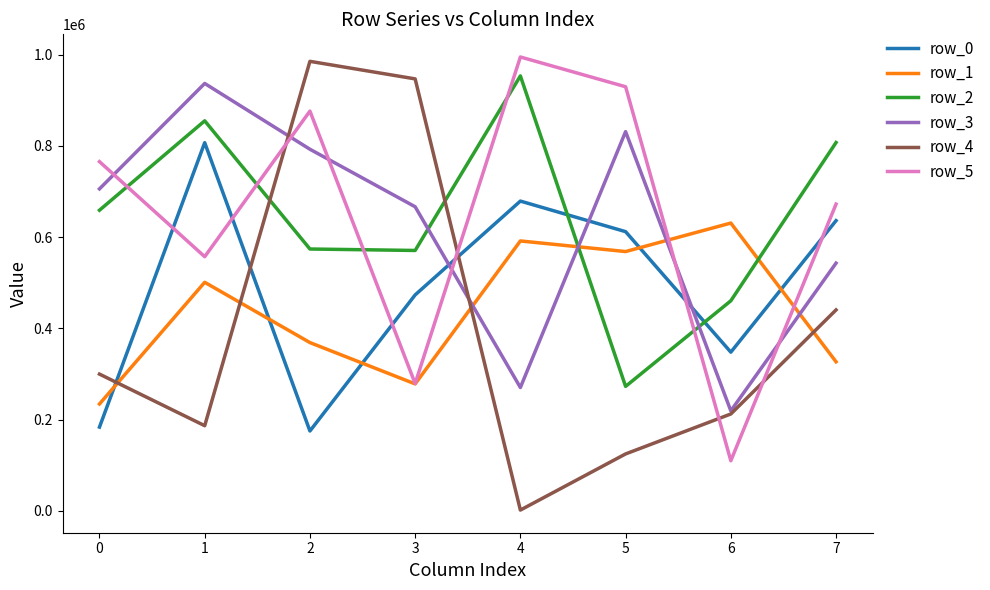

True or false: row_5 and row_2 cross at least once.

True